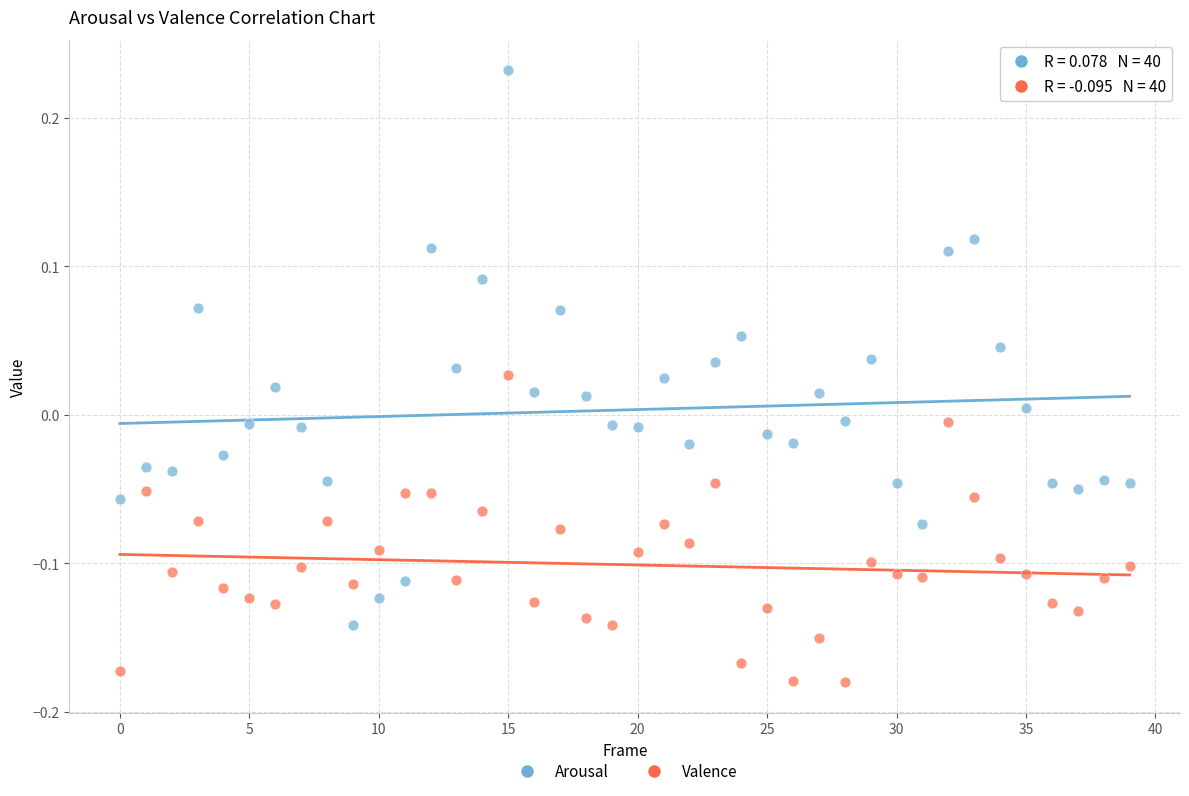

How many points are shown in the scatter plot?

80